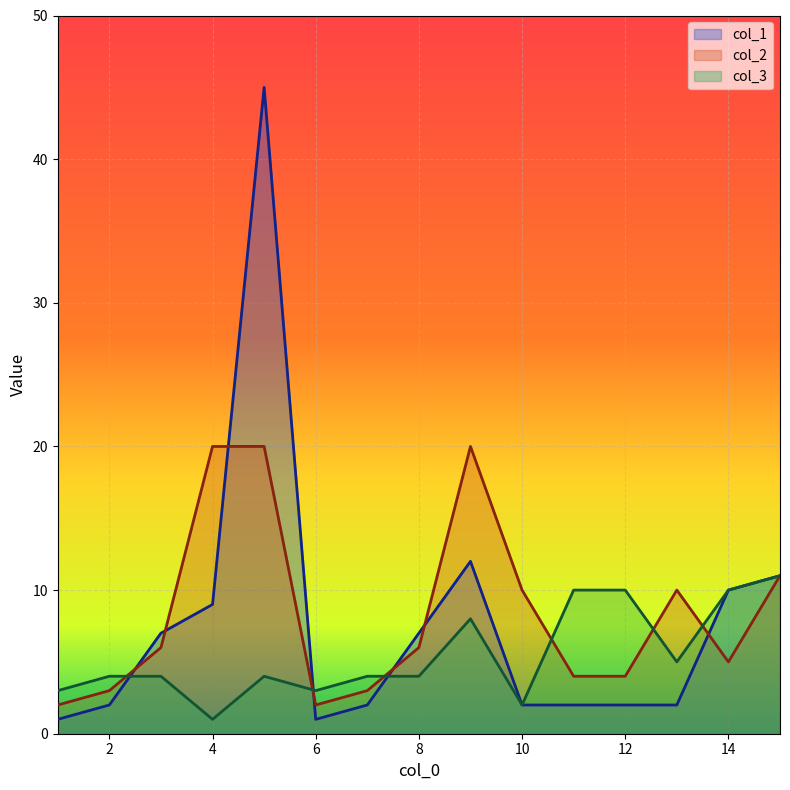

Where do col_1 and col_3 first cross each other?

2 and 3